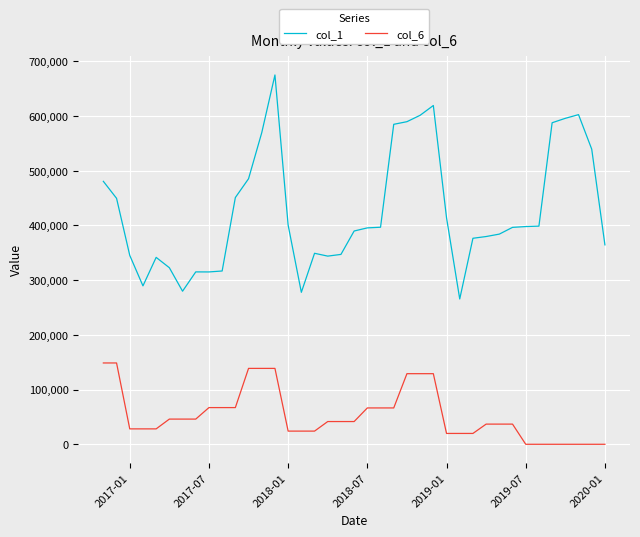

Does the chart display data point markers on the line(s)?

No